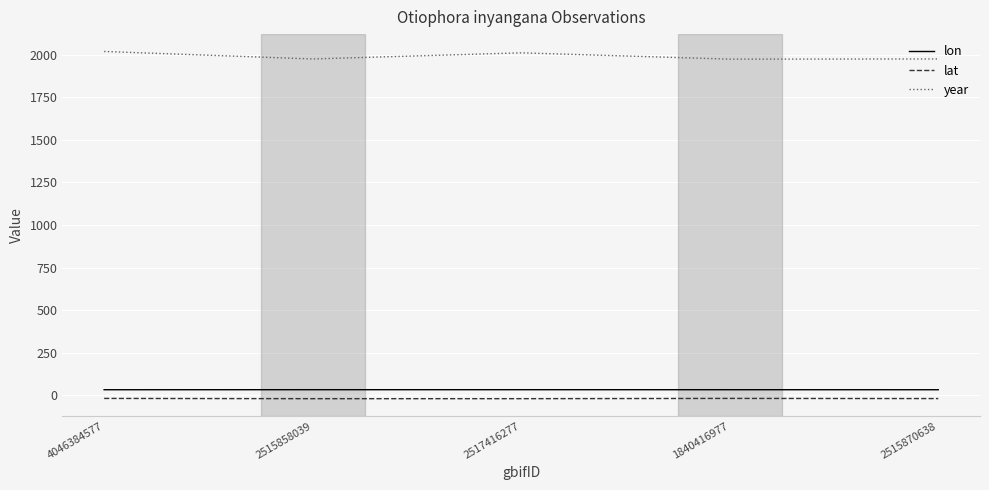

What is the average value of the lon series?

32.9